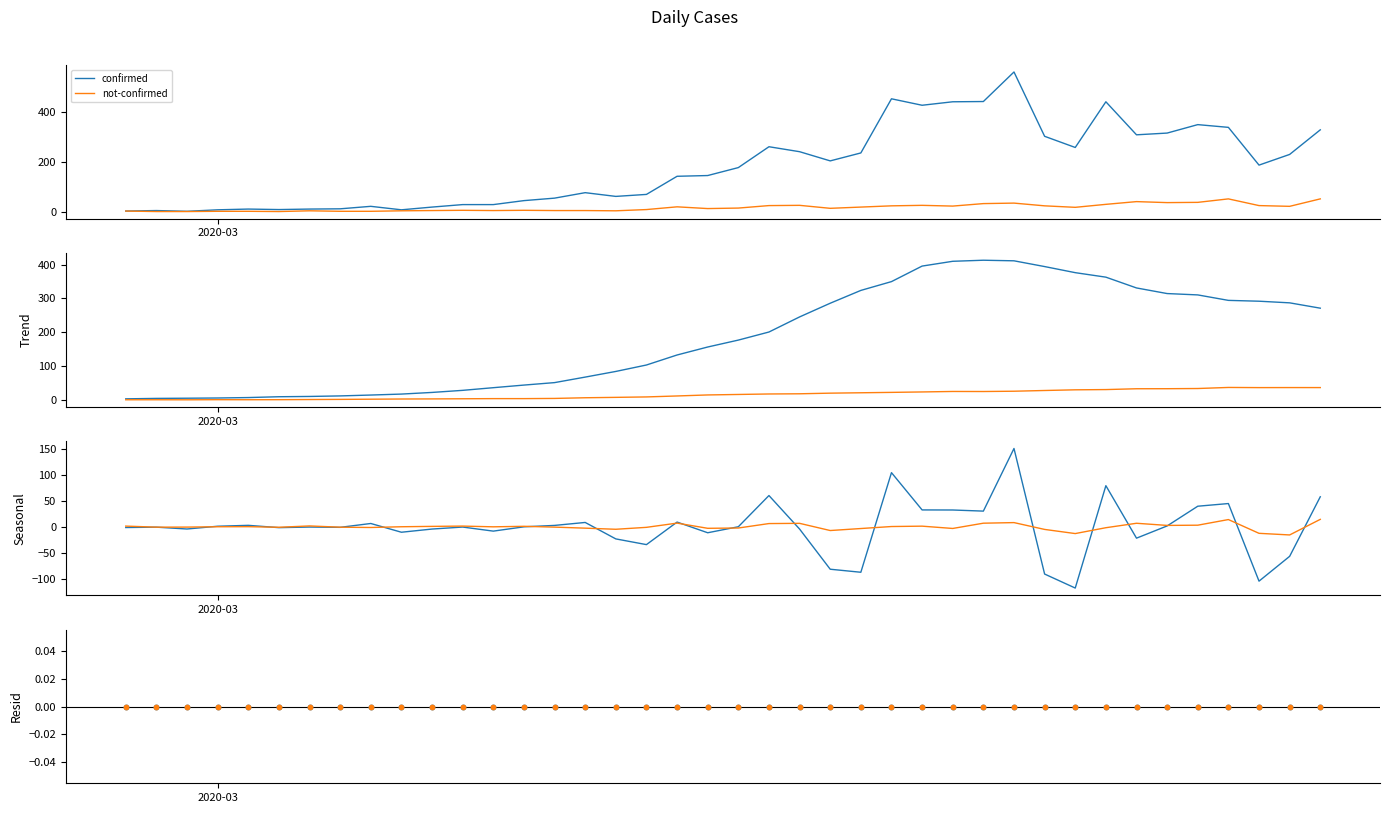

At how many categories does at least one series exceed 499?

1